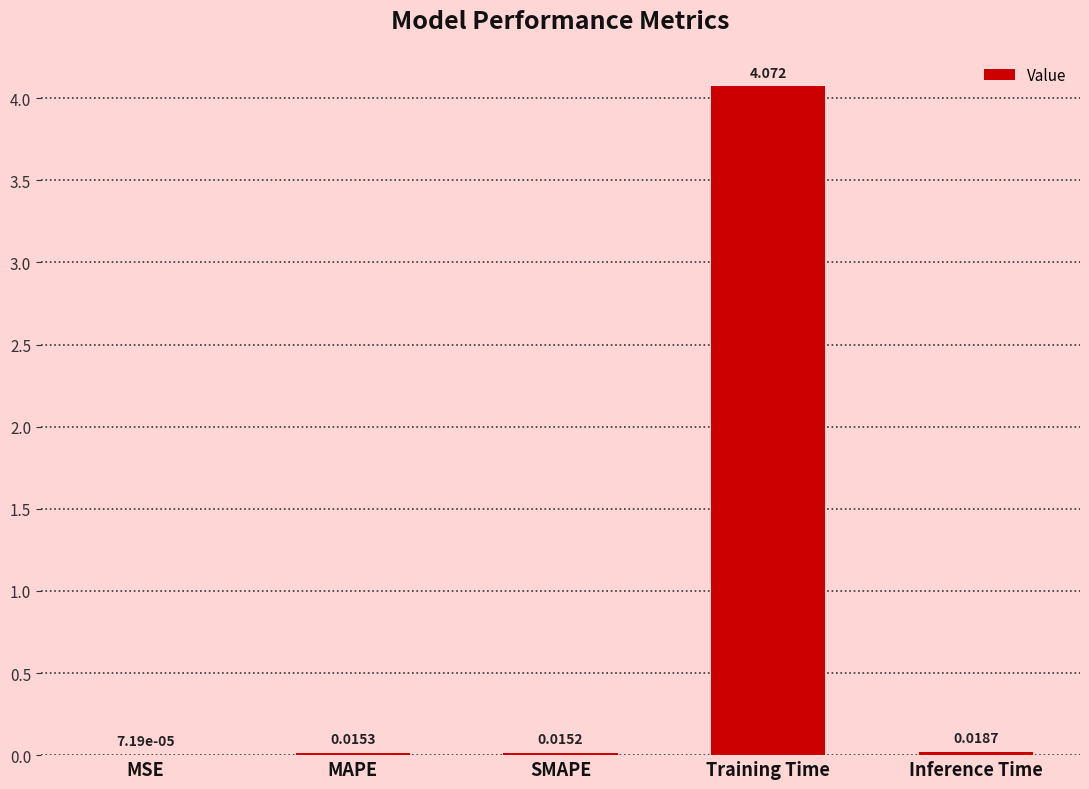

Which label corresponds to the largest value in the chart?

Training Time